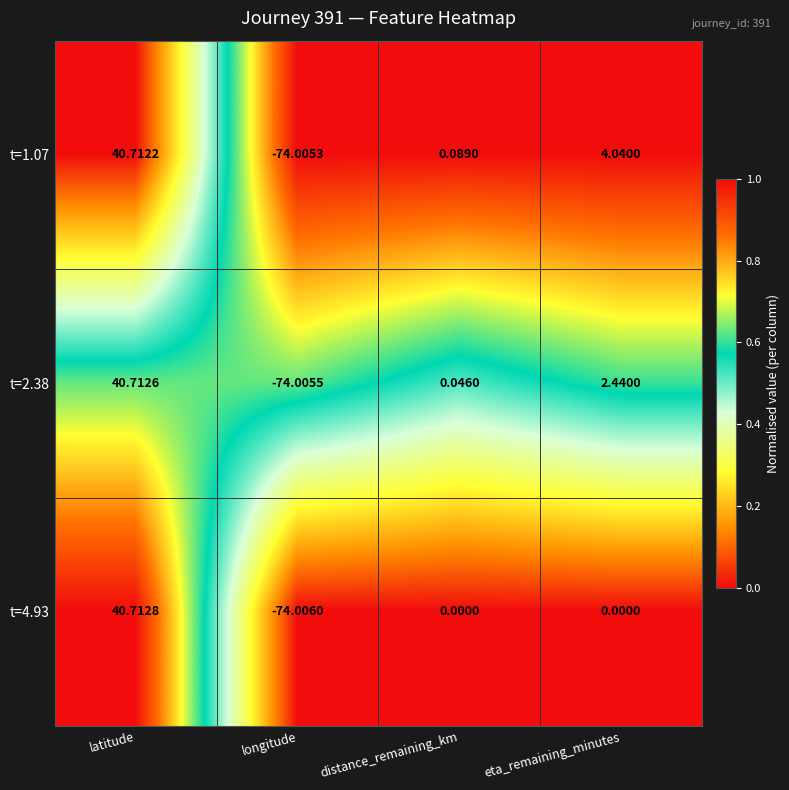

At which label is t=2.38 closest to -16?

distance_remaining_km